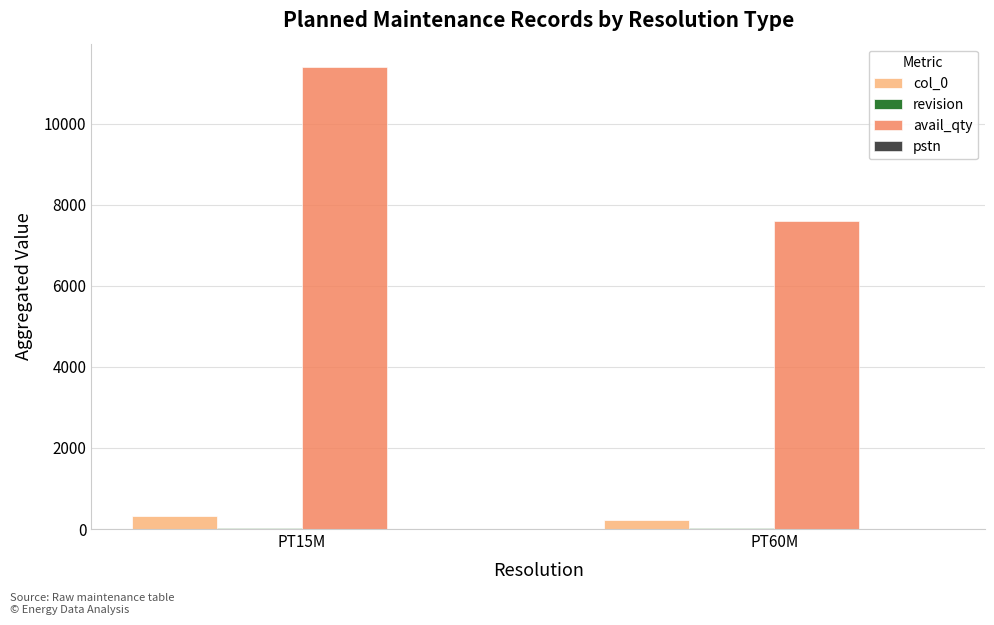

Are the bars grouped side by side (vs. stacked)?

Yes